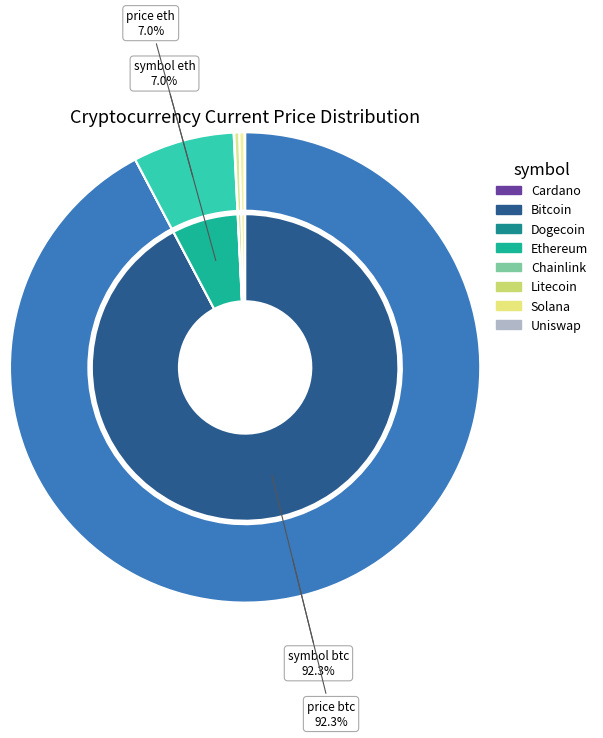

True or false: btc accounts for 92% of the total.

True